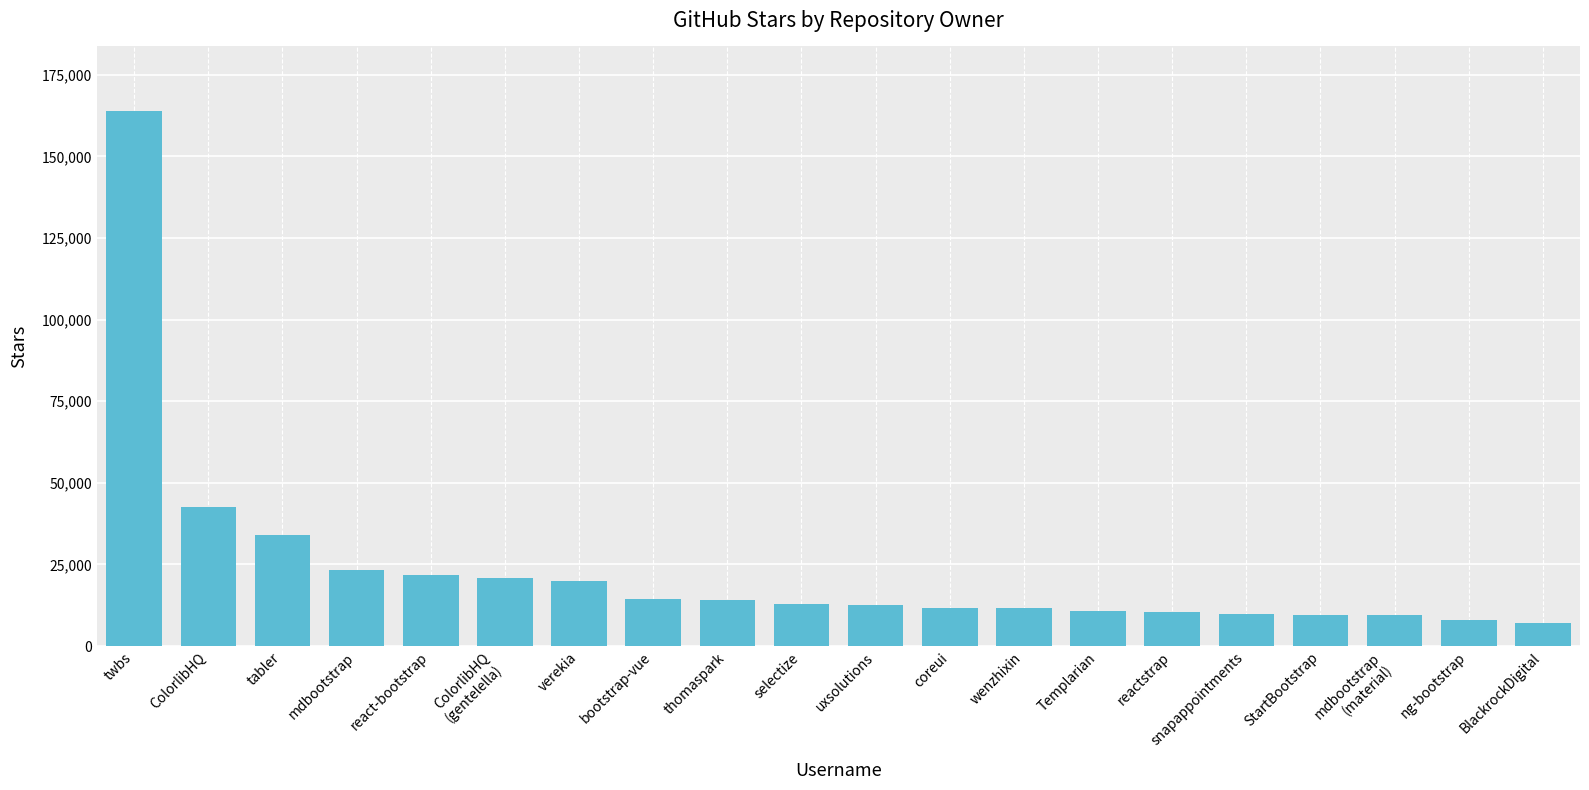

What is the minimum value shown in the chart?

7200